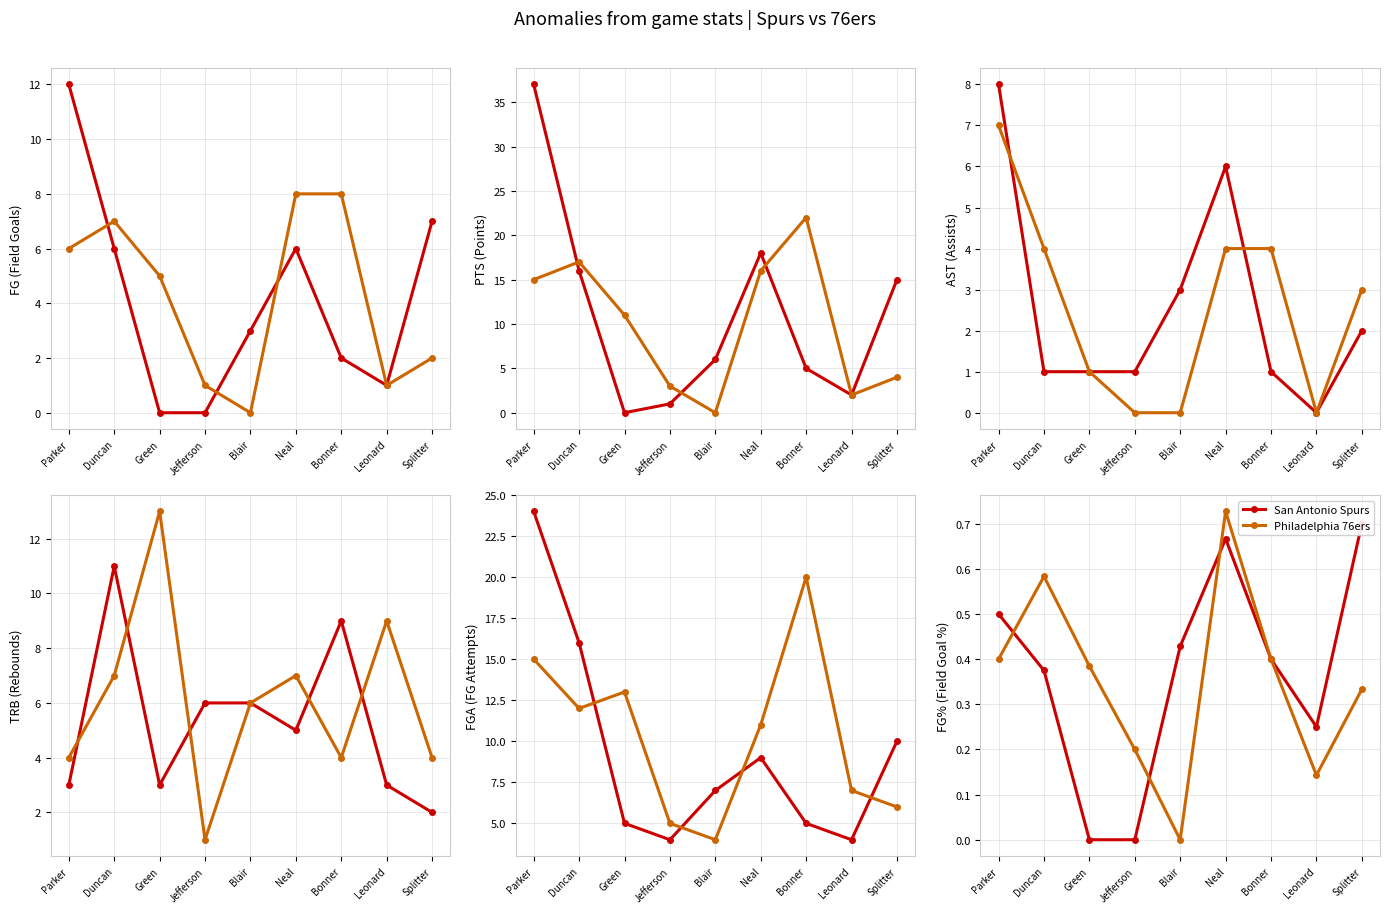

Which category has the highest value in the San Antonio Spurs series?

Splitter